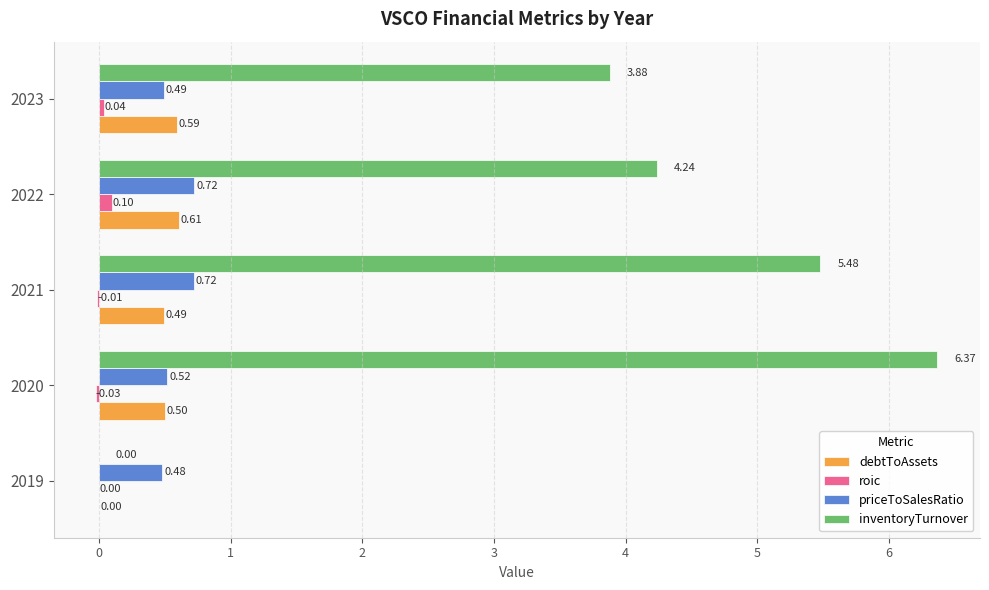

What is the sum of all inventoryTurnover values?

20.0